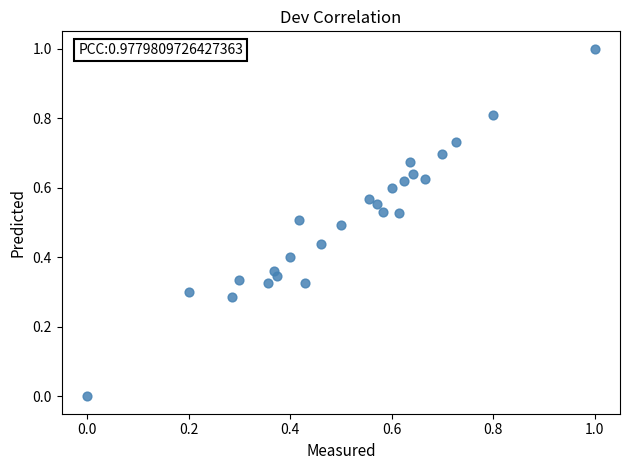

What is the range of X values (max minus min)?

1.0